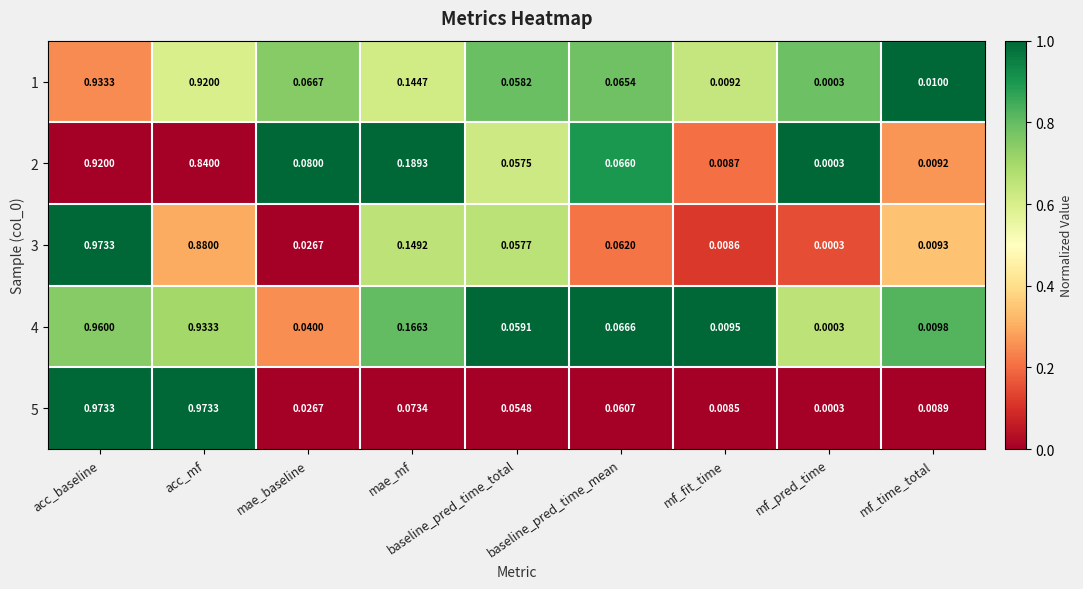

Is the value of 4 at baseline_pred_time_mean greater than the value of 5 at mae_baseline?

Yes